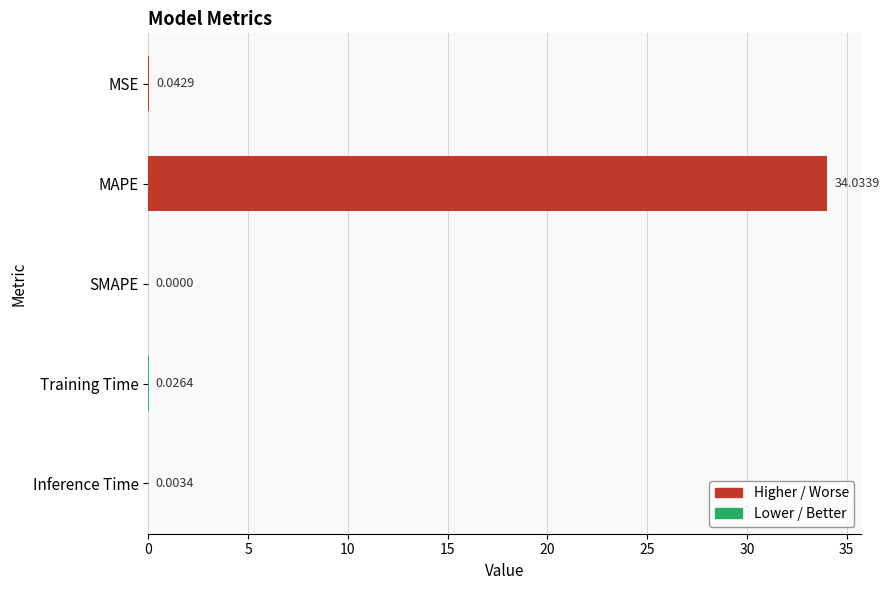

At which label is the value closest to 17?

MSE